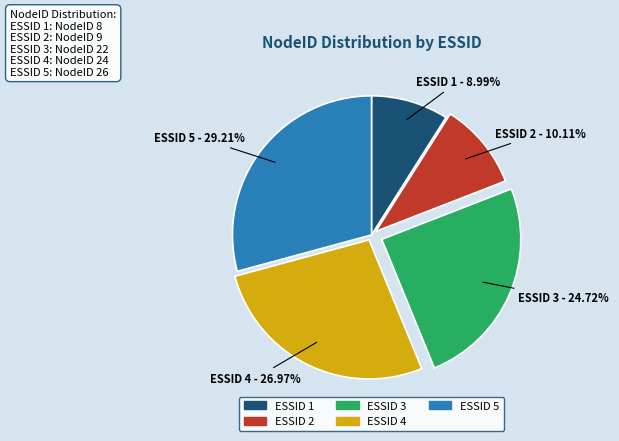

What is the ratio of the value at ESSID 5 to the value at ESSID 4?

1.1